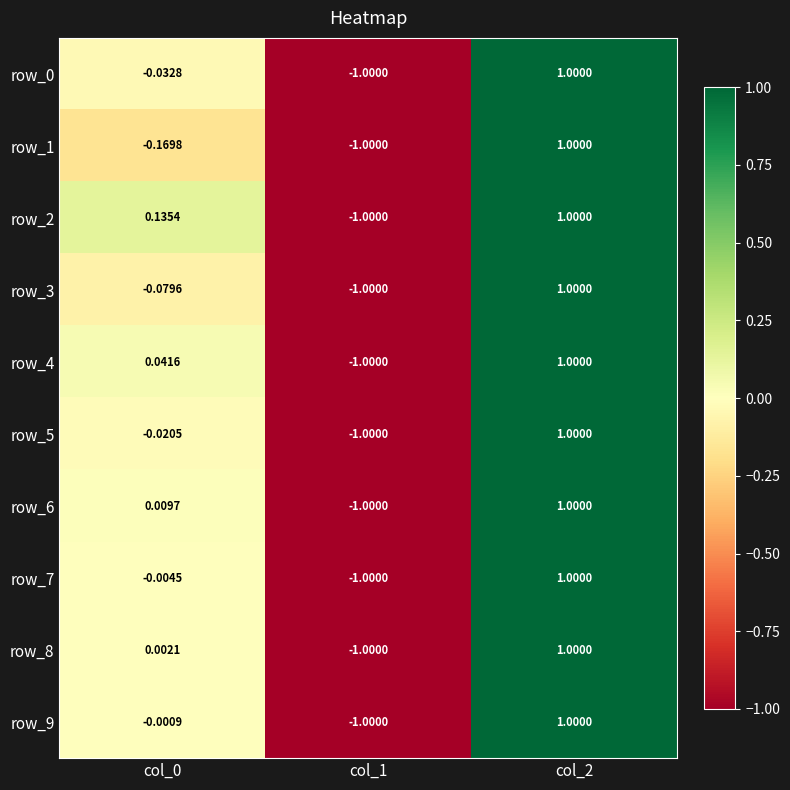

Is the value of row_9 at col_1 greater than the value of row_1 at col_0?

No